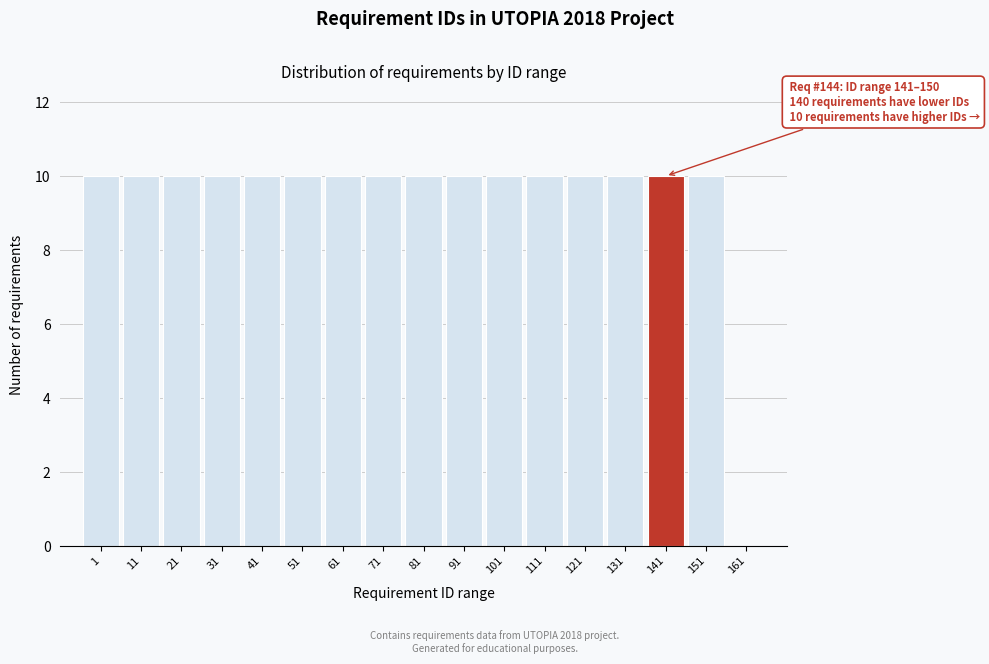

Reading right to left, what are all the values shown in this chart?

161=0	151=10	141=10	131=10	121=10	111=10	101=10	91=10	81=10	71=10	61=10	51=10	41=10	31=10	21=10	11=10	1=10